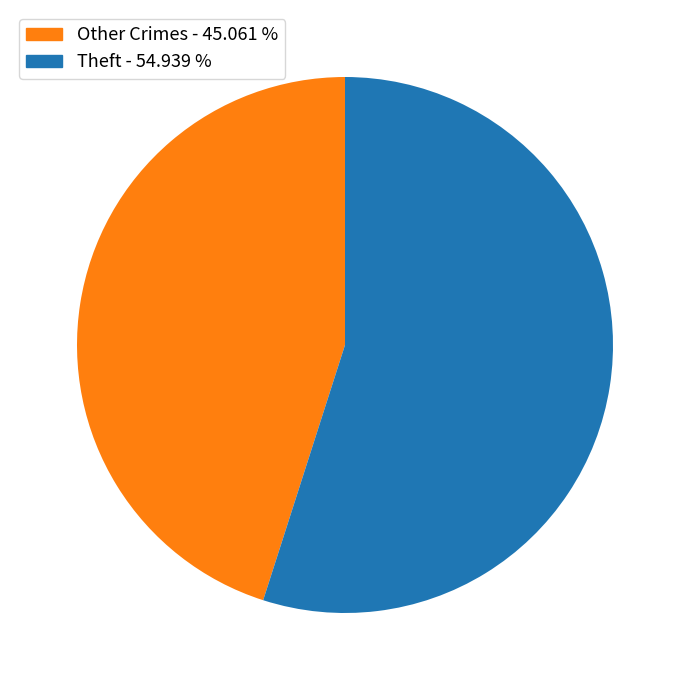

Does any single category account for the majority?

Yes